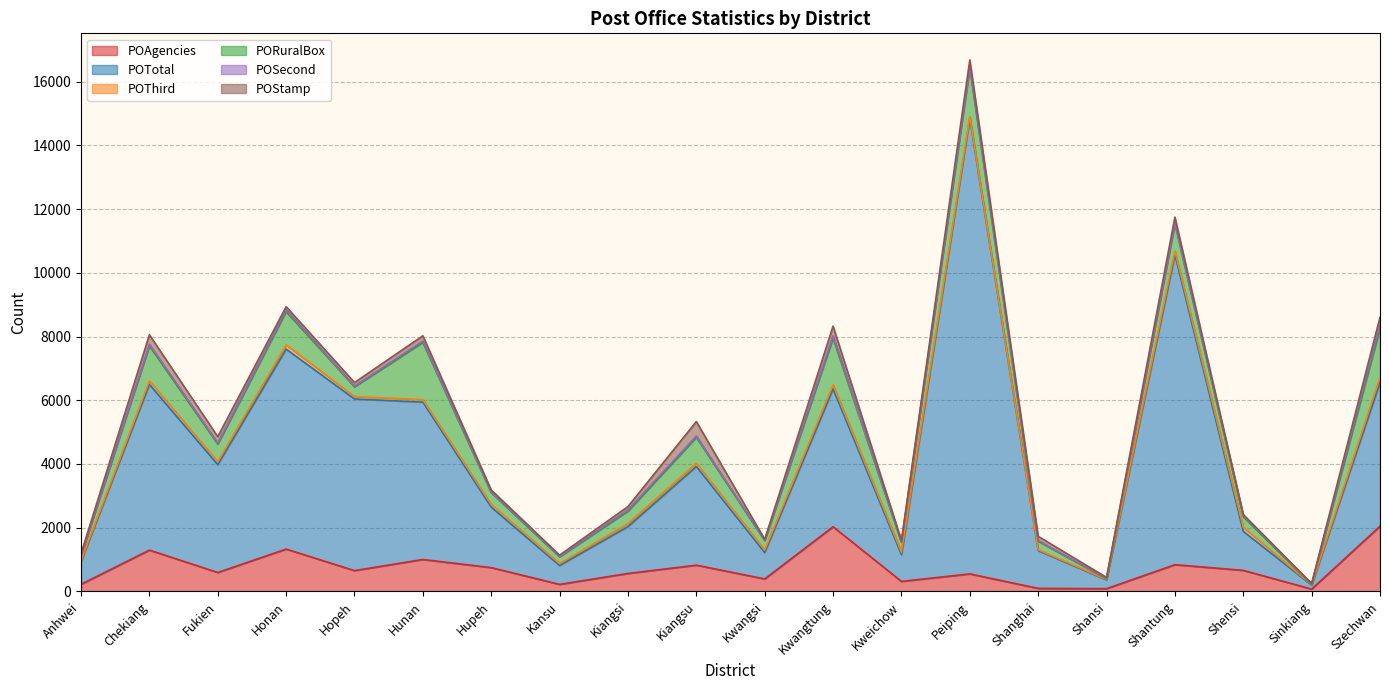

What is the spread (max minus min) of values at Kwangtung?

4256